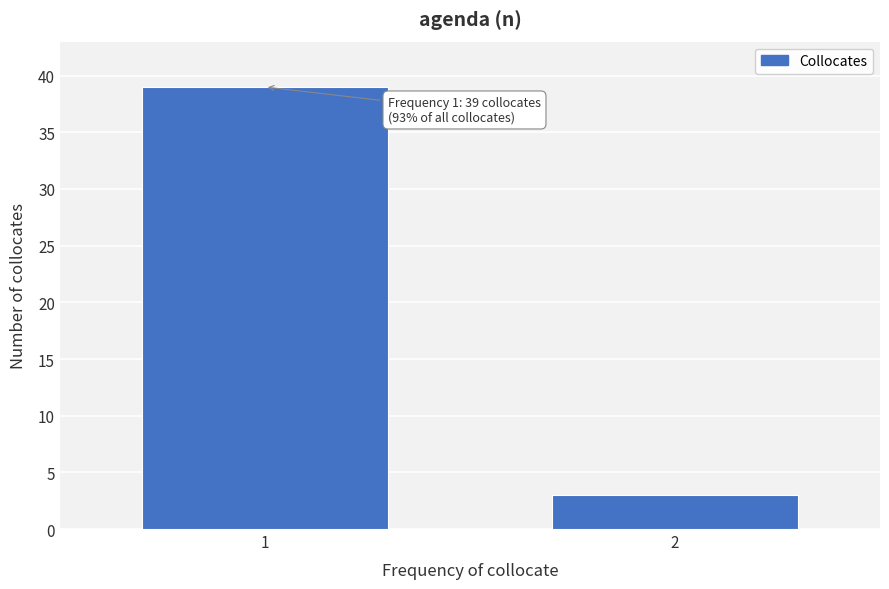

Reading right to left, what are all the values shown in this chart?

2=3	1=39